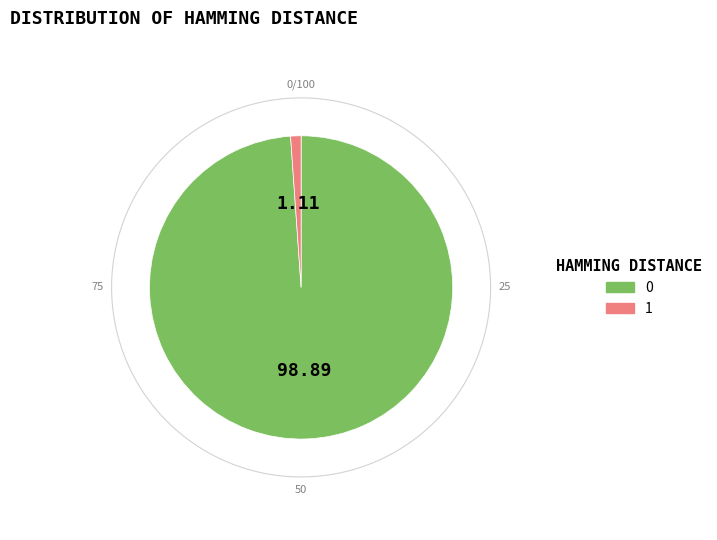

To the nearest percent, what portion does 1 represent?

1%